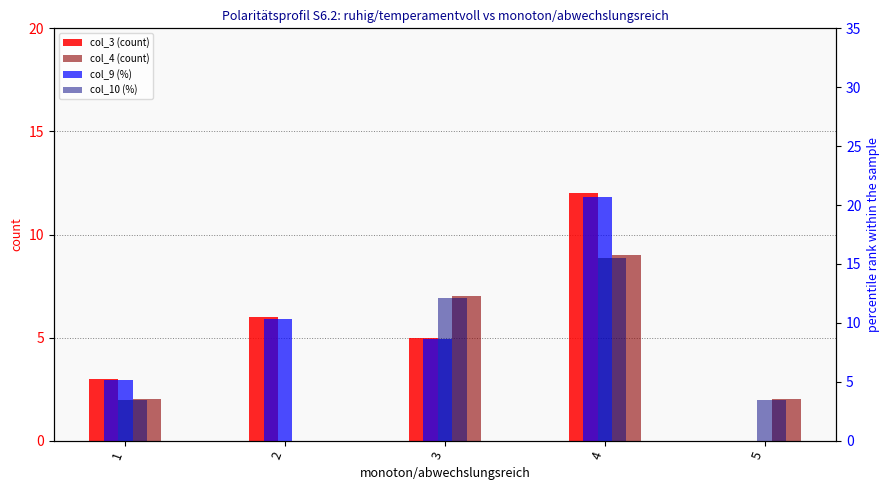

Which has a higher value, 4 or 3?

4